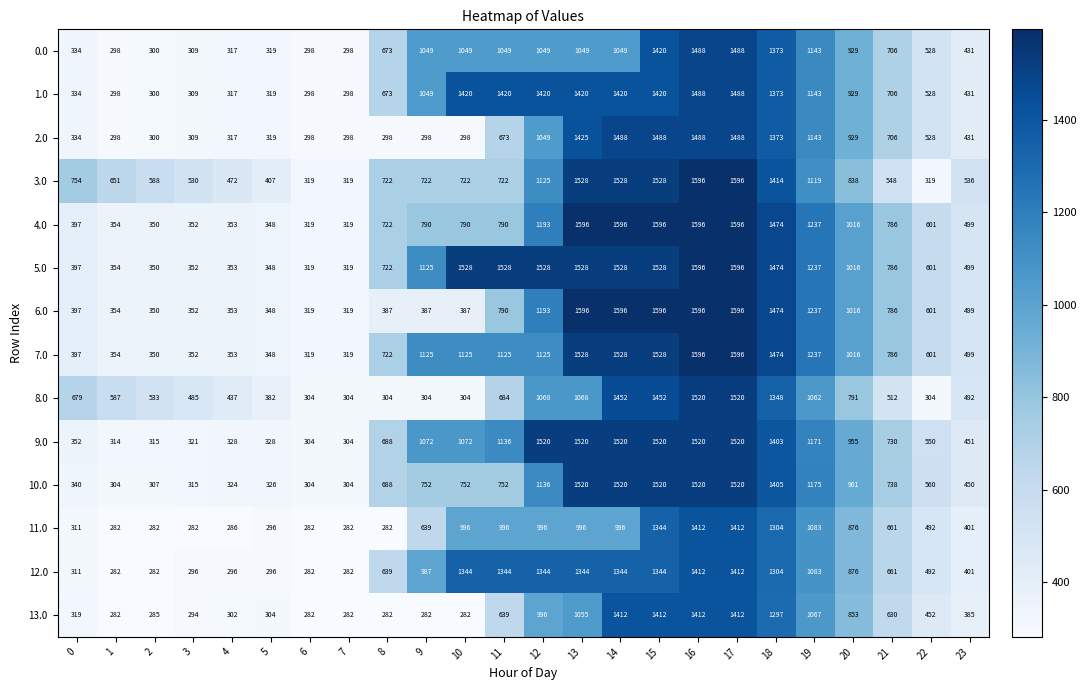

What is the approximate value of 7.0 at 23?

499